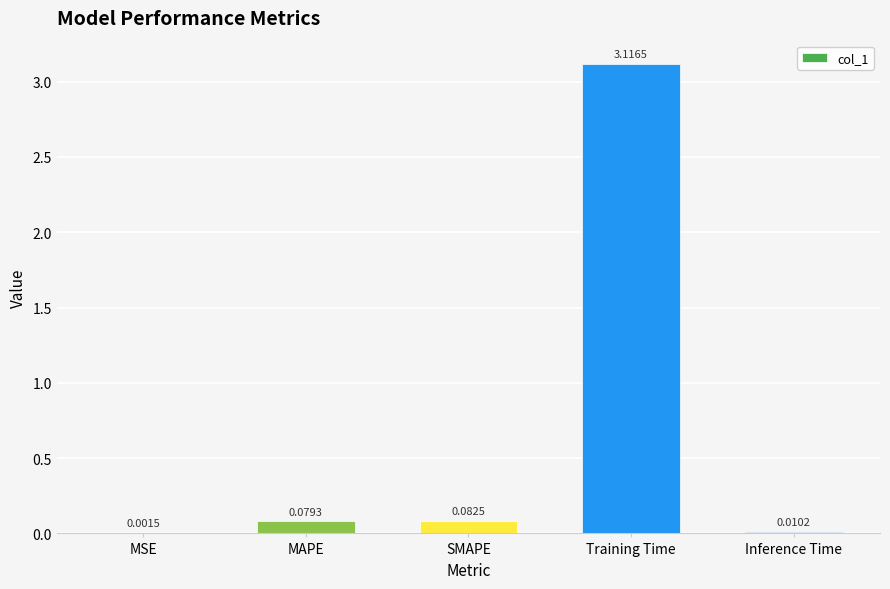

Count the number of data series in this chart.

1